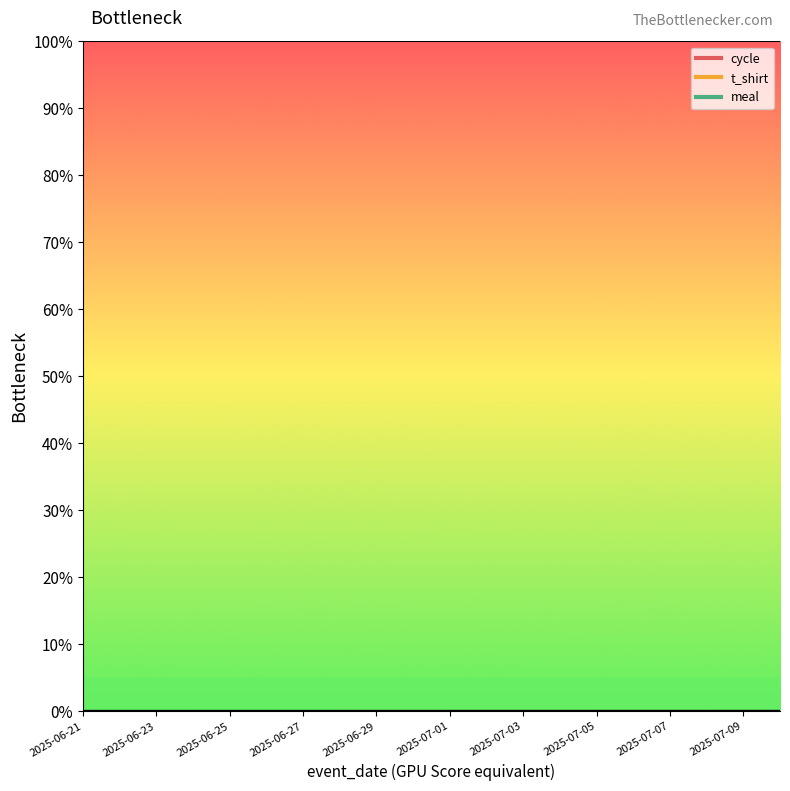

True or false: cycle has a value of 0.0 at 2025-07-04.

True